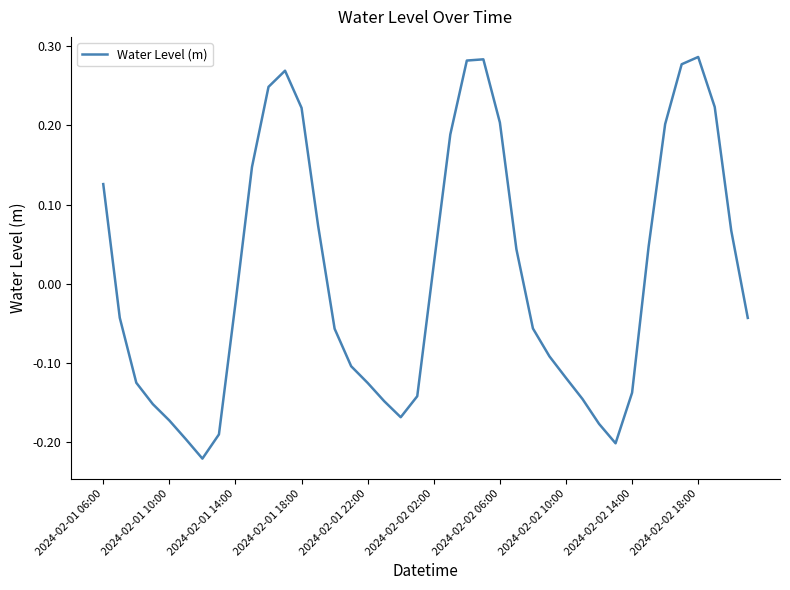

What is the difference between the maximum and minimum values?

0.5